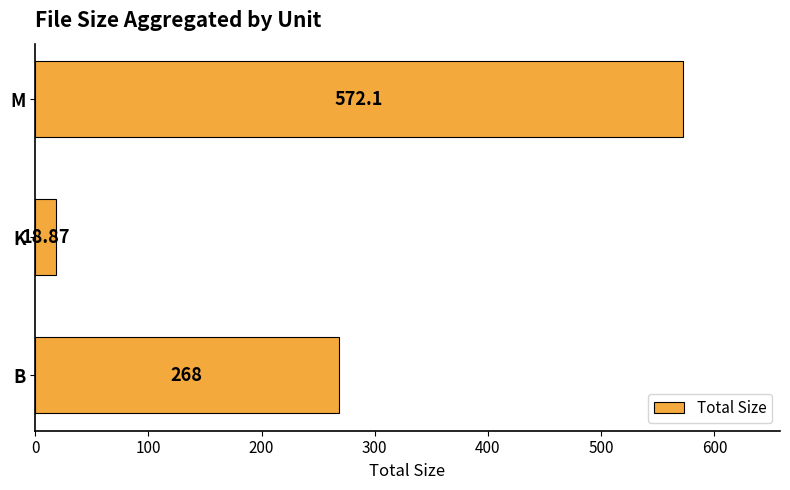

How many bars are there in total?

3